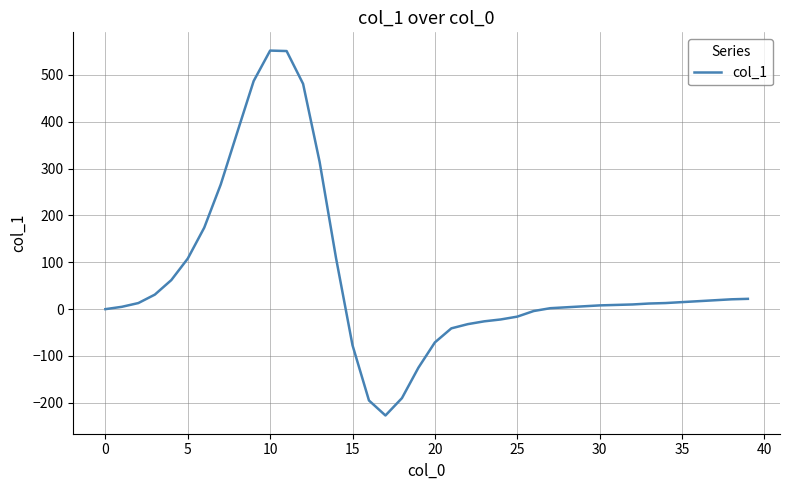

What is the difference between the maximum and minimum values?

779